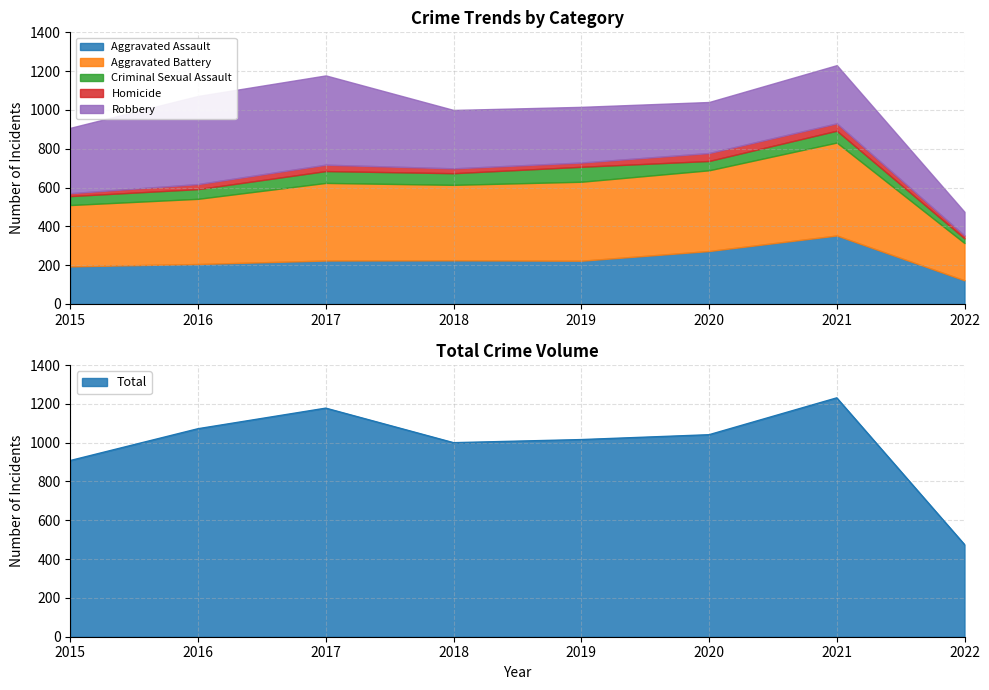

What is the average value of the Aggravated Assault series?

228